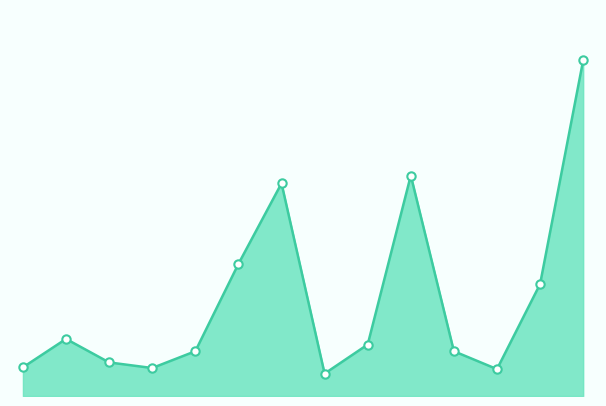

Is this an area chart (filled region under the line)?

Yes